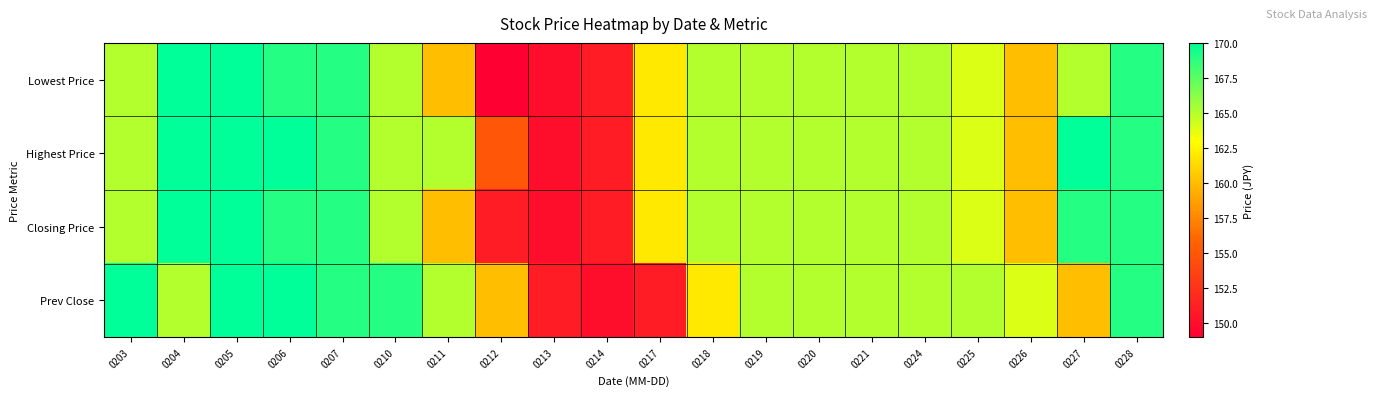

Reading right to left, what are all the values shown in this chart?

Lowest Price: 0228=169	0227=165	0226=160	0225=164	0224=165	0221=165	0220=165	0219=165	0218=165	0217=162	0214=151	0213=150	0212=149	0211=160	0210=165	0207=169	0206=169	0205=170	0204=170	0203=165
Highest Price: 0228=169	0227=170	0226=160	0225=164	0224=165	0221=165	0220=165	0219=165	0218=165	0217=162	0214=151	0213=150	0212=155	0211=165	0210=165	0207=169	0206=170	0205=170	0204=170	0203=165
Closing Price: 0228=169	0227=169	0226=160	0225=164	0224=165	0221=165	0220=165	0219=165	0218=165	0217=162	0214=151	0213=150	0212=151	0211=160	0210=165	0207=169	0206=169	0205=170	0204=170	0203=165
Prev Close: 0228=169	0227=160	0226=164	0225=165	0224=165	0221=165	0220=165	0219=165	0218=162	0217=151	0214=150	0213=151	0212=160	0211=165	0210=169	0207=169	0206=170	0205=170	0204=165	0203=170